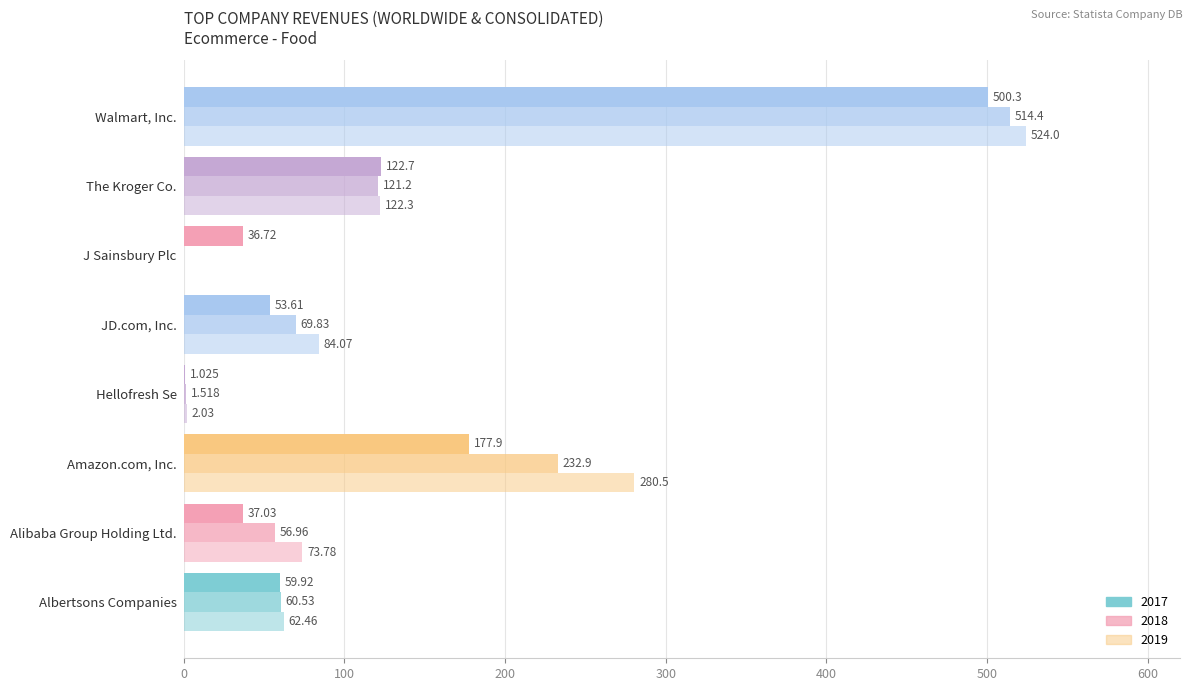

What is the value of the 2018 bar at the 4th from the left?

1.5